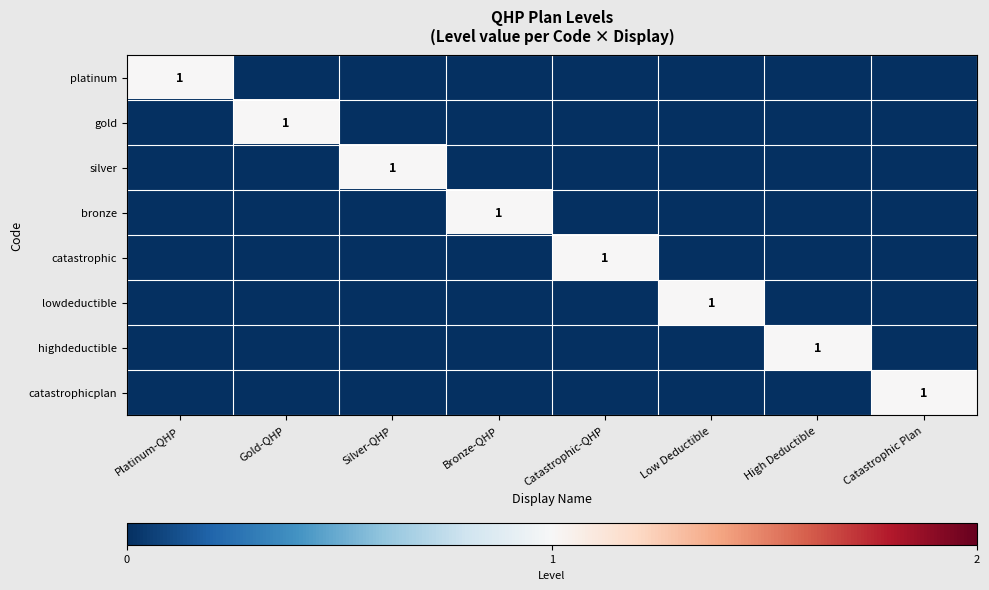

The value of platinum at Platinum-QHP is 0. True or false?

False